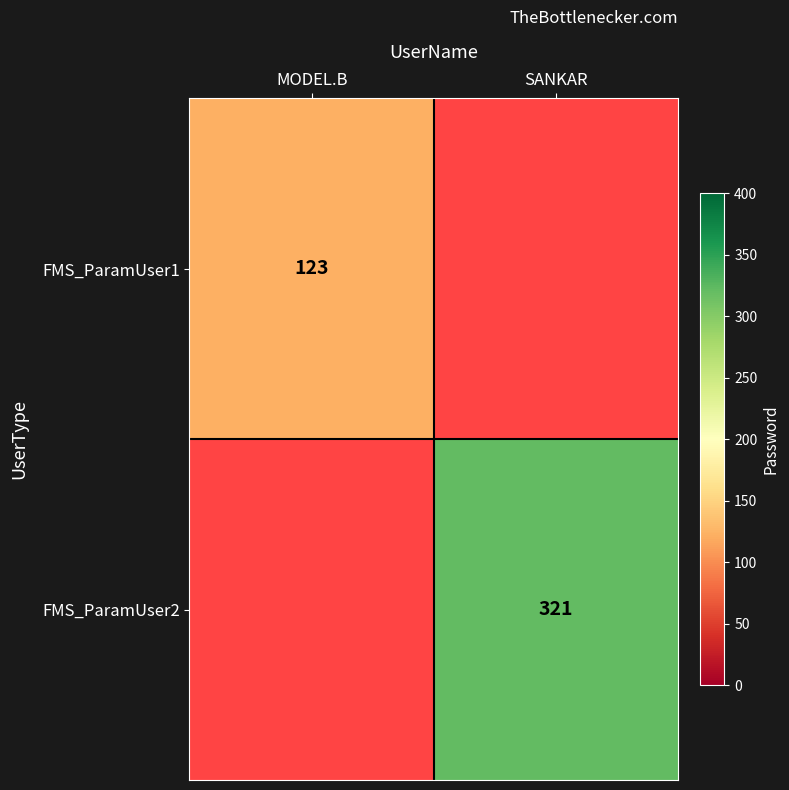

The value of FMS_ParamUser2 at SANKAR is 539. True or false?

False